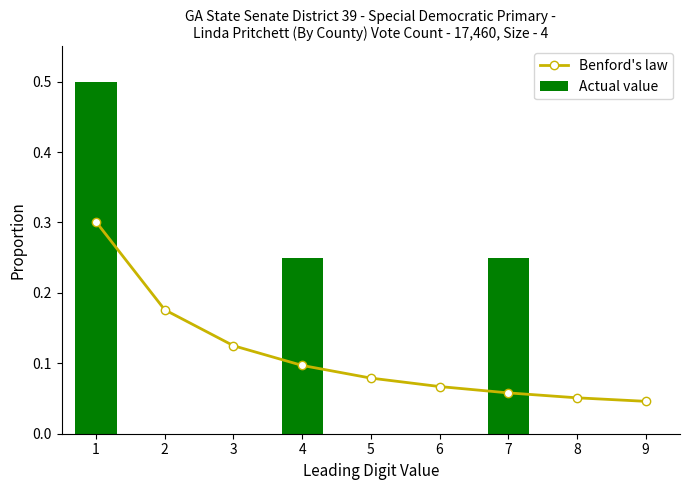

What is the approximate value of Benford's law at 1?

0.3